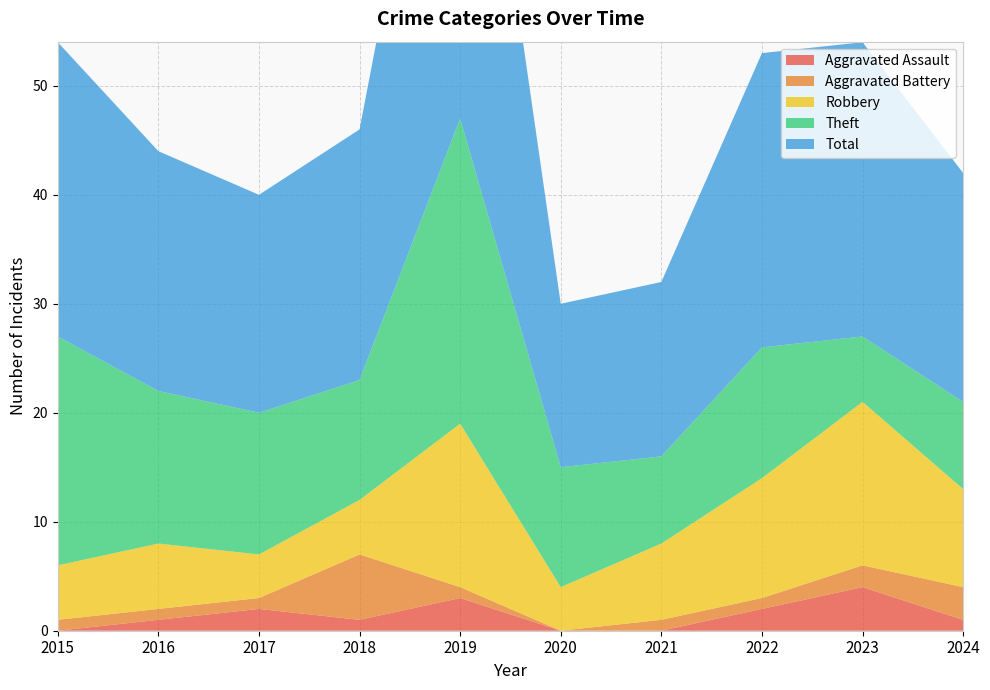

What is the value of the Theft point at the 3rd from the left?

13